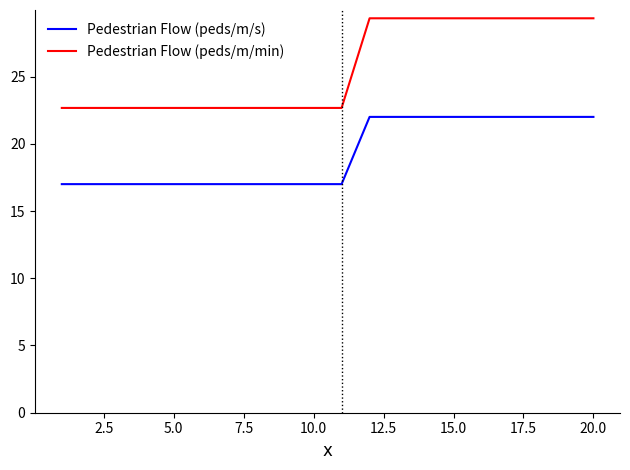

Which series has the widest spread of values?

Pedestrian Flow (peds/m/min)